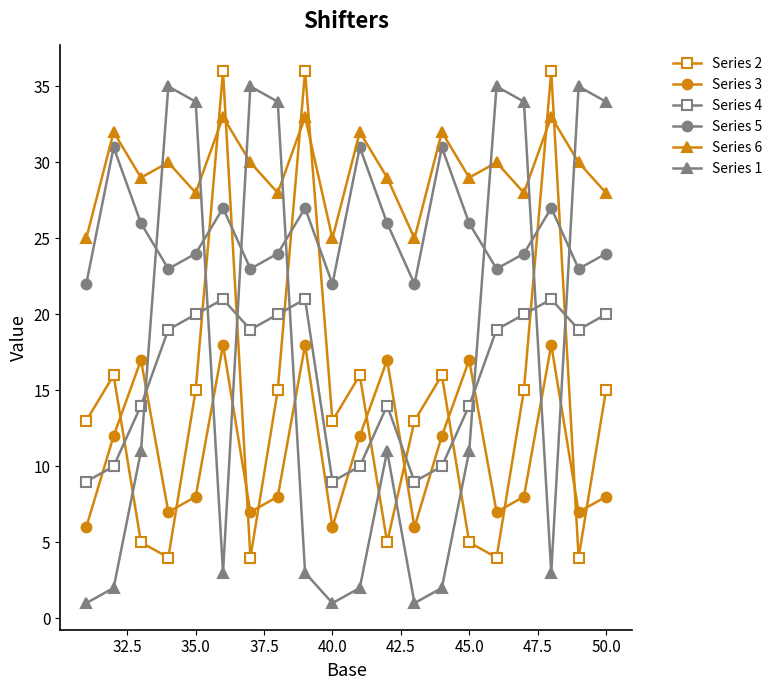

How many values in the Series 6 series are below 30?

10